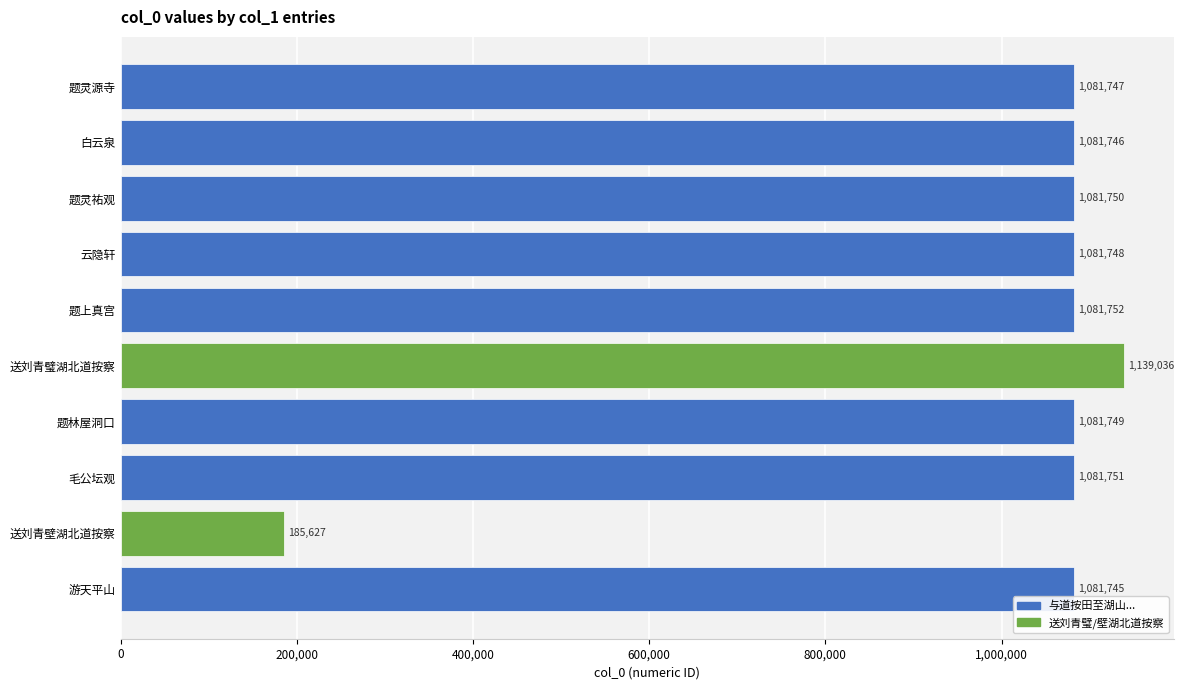

What is the difference between the maximum and minimum values?

953409